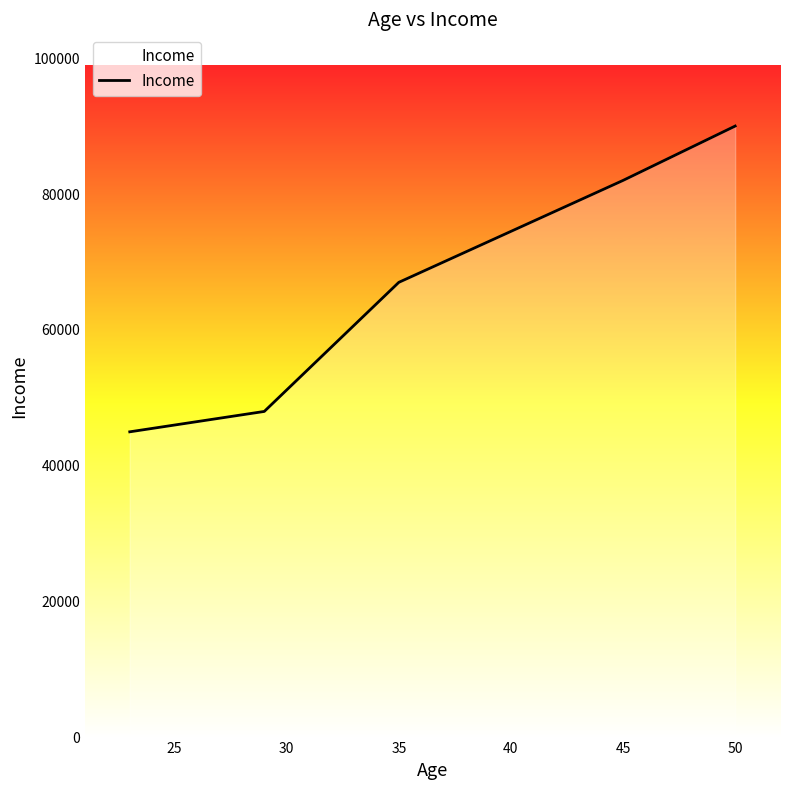

What is the difference between the maximum and minimum values?

45000